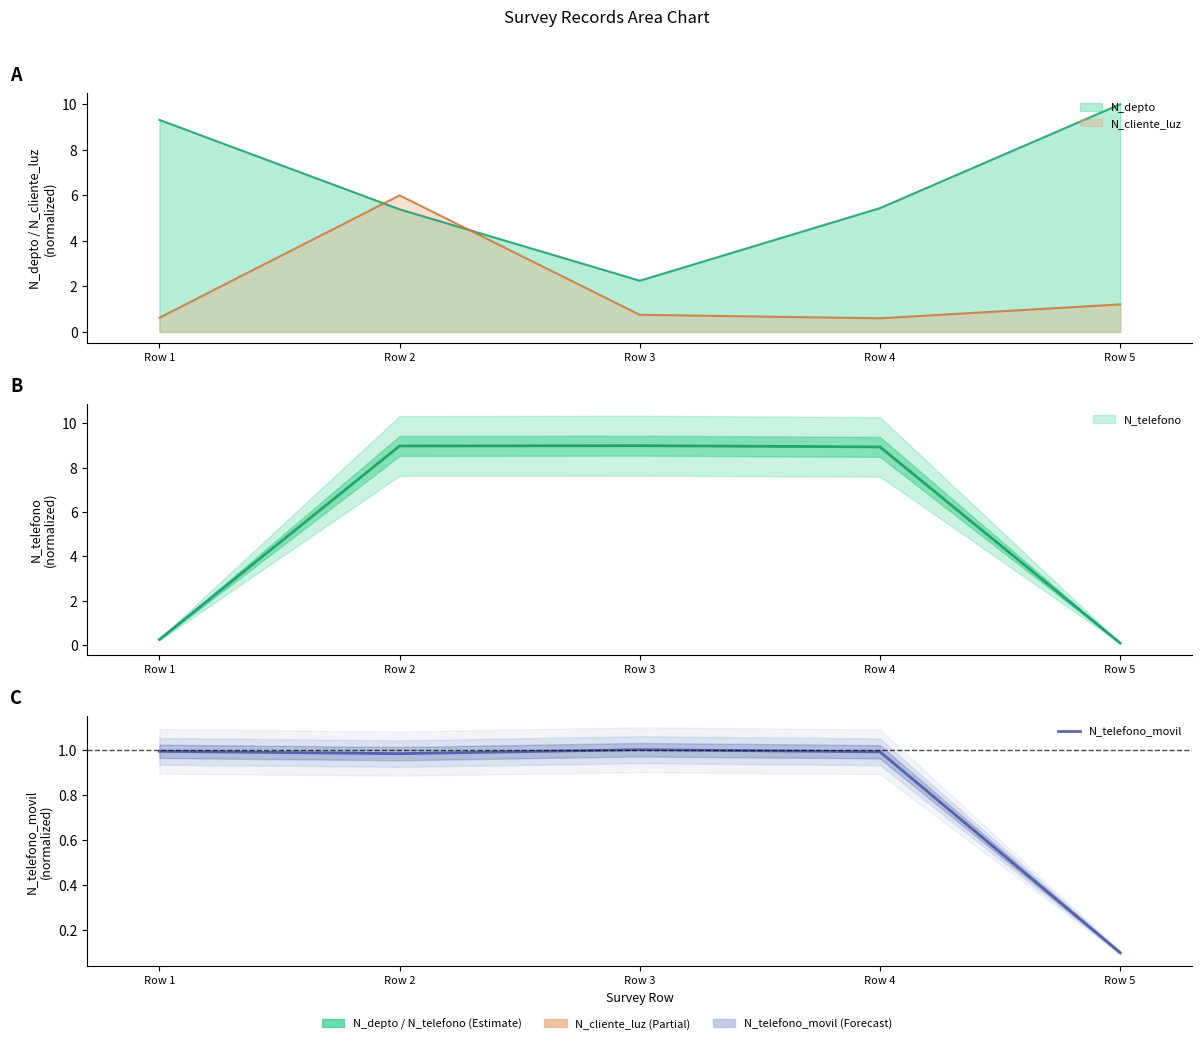

The chart shows a value of 0.2 at Row 5. True or false?

False